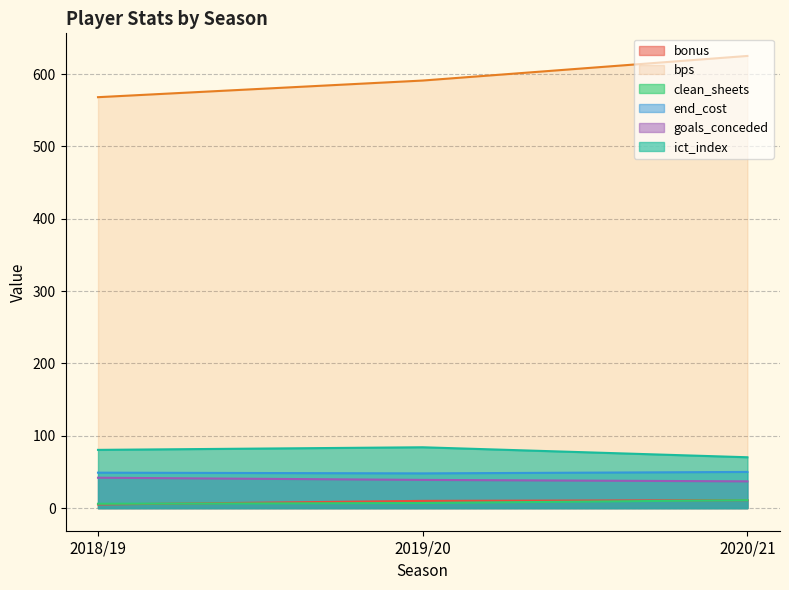

What value does the bonus series have at 2020/21?

11.0